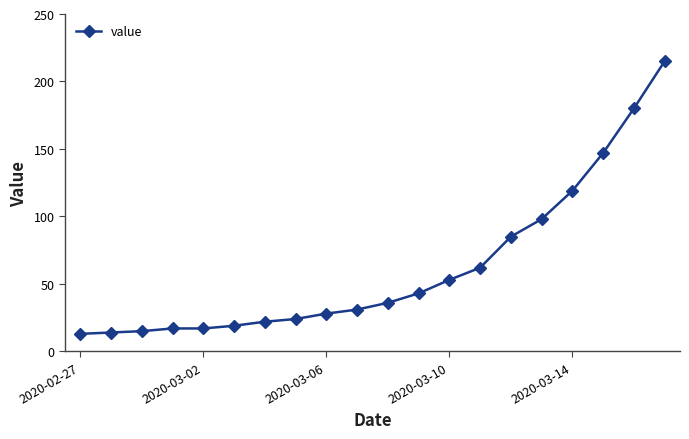

True or false: the data has more than 2 interior local peaks.

False